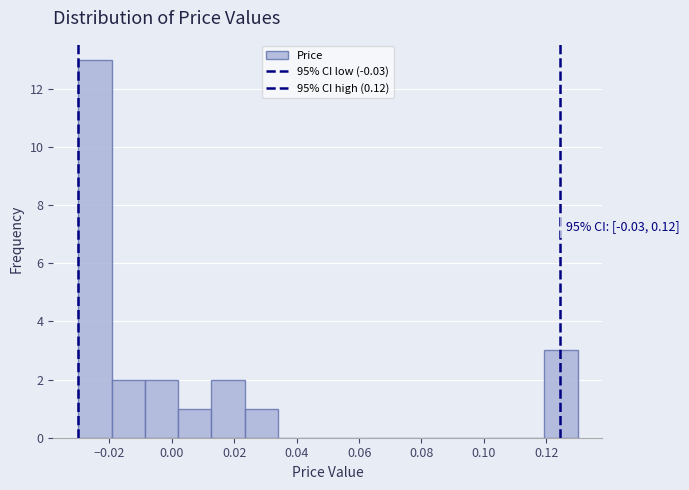

Over which range of the x-axis is the bar tallest?

-0.030 to -0.020